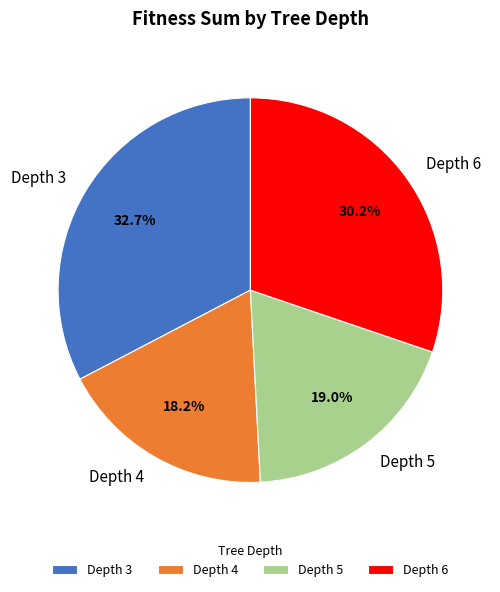

Between Depth 3 and Depth 6, which is larger?

Depth 3